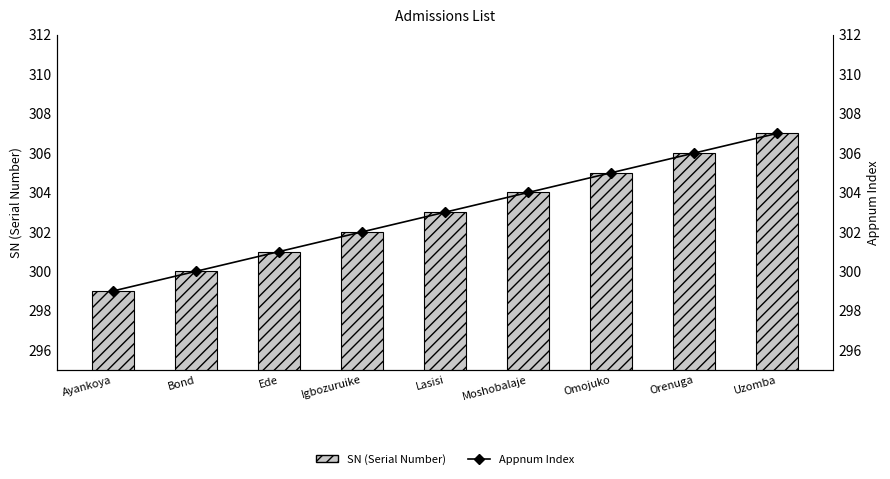

Read the SN (Serial Number) value at Uzomba.

307